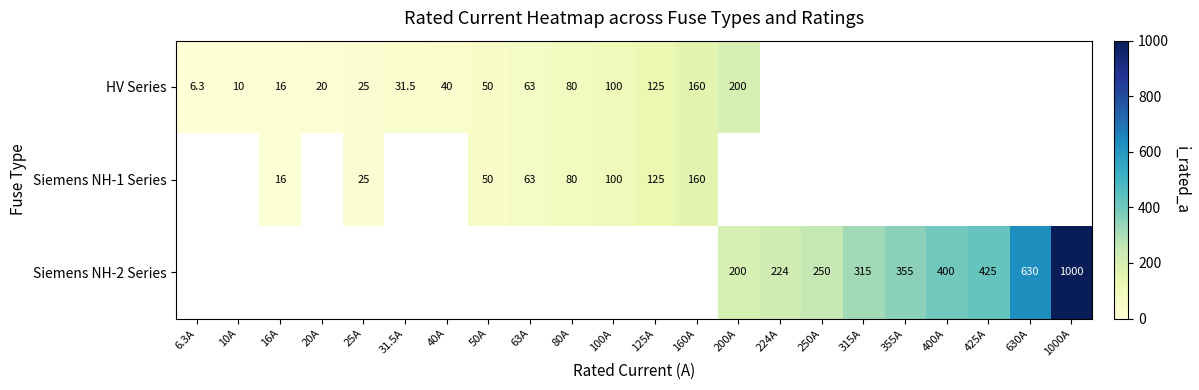

The value of Siemens NH-1 Series at 16A is 16.0. True or false?

True